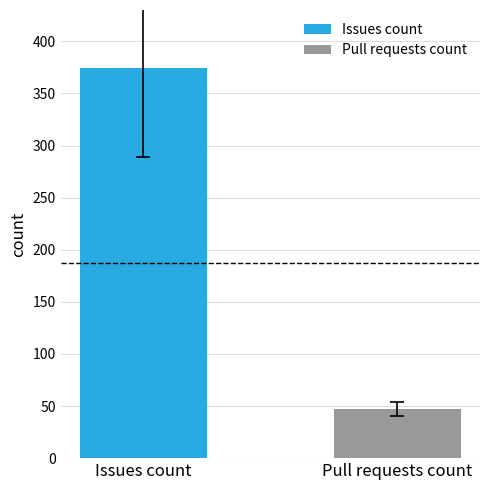

How many distinct data groups are displayed?

2